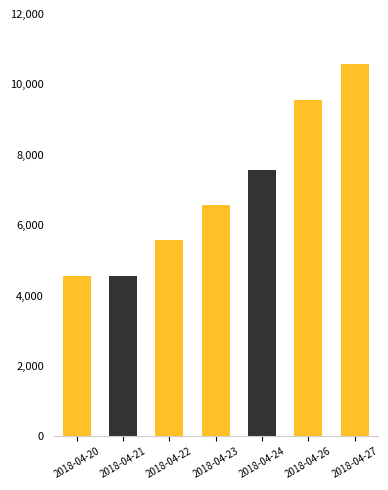

How many data points does each series have?

7